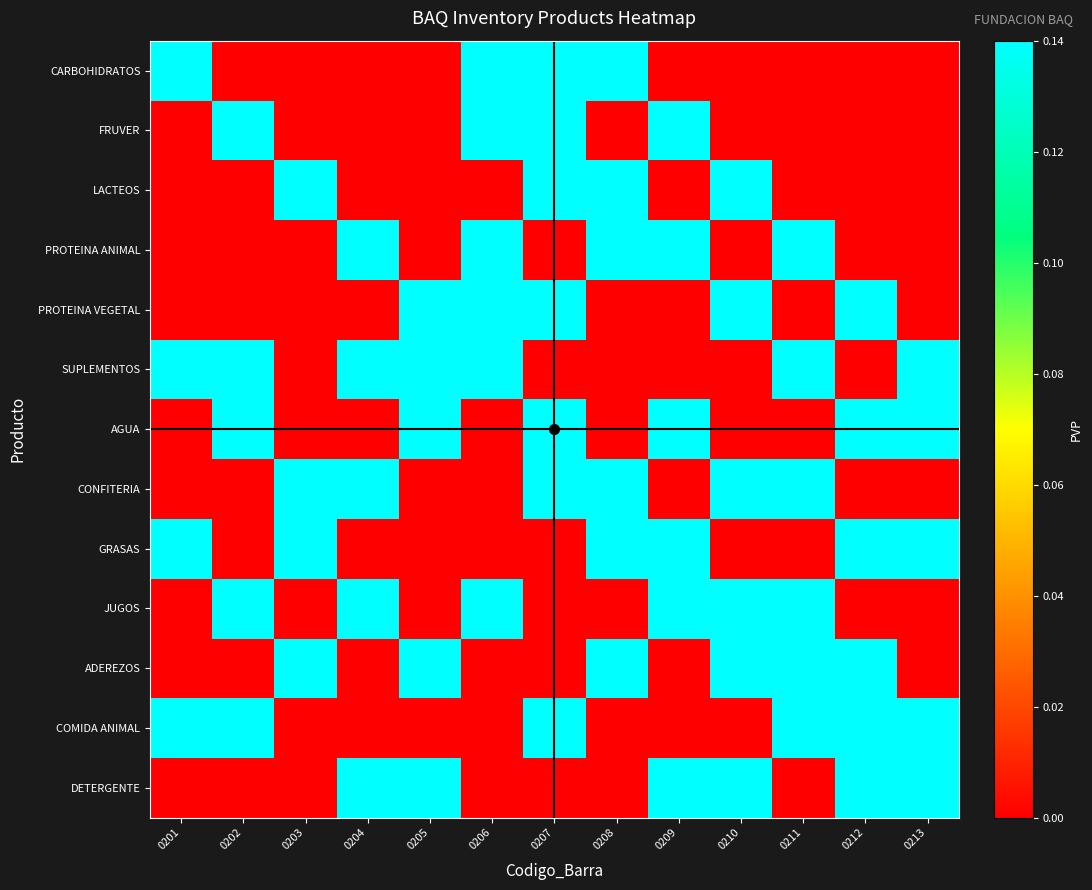

What is the total value across all series at 0204?

0.7